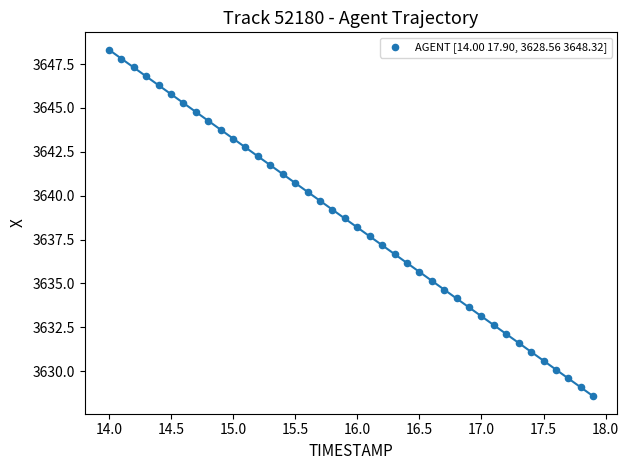

What is the range of X values (max minus min)?

3.9